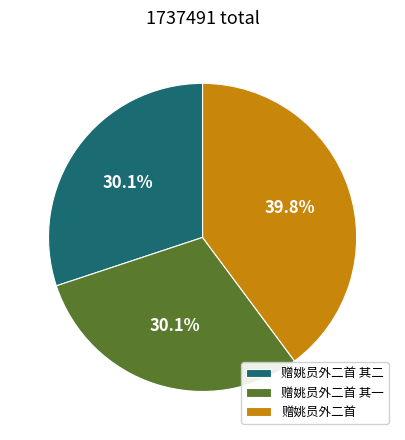

To the nearest percent, what portion does 赠姚员外二首 其一 represent?

30%